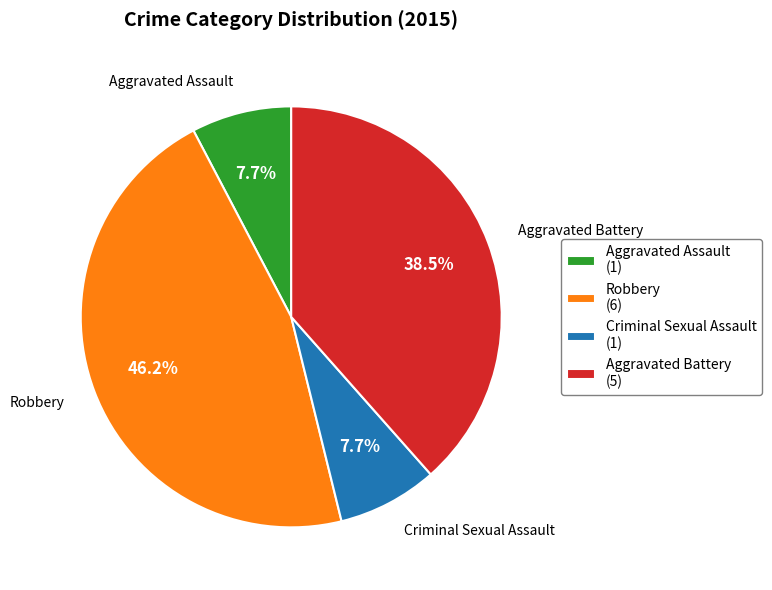

To the nearest percent, what portion does Criminal Sexual Assault represent?

8%